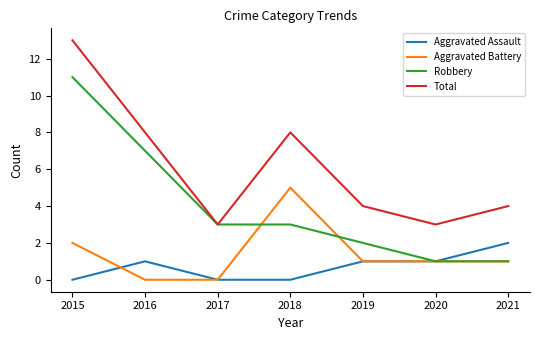

Is it true that Aggravated Assault equals 0 at 2015?

True